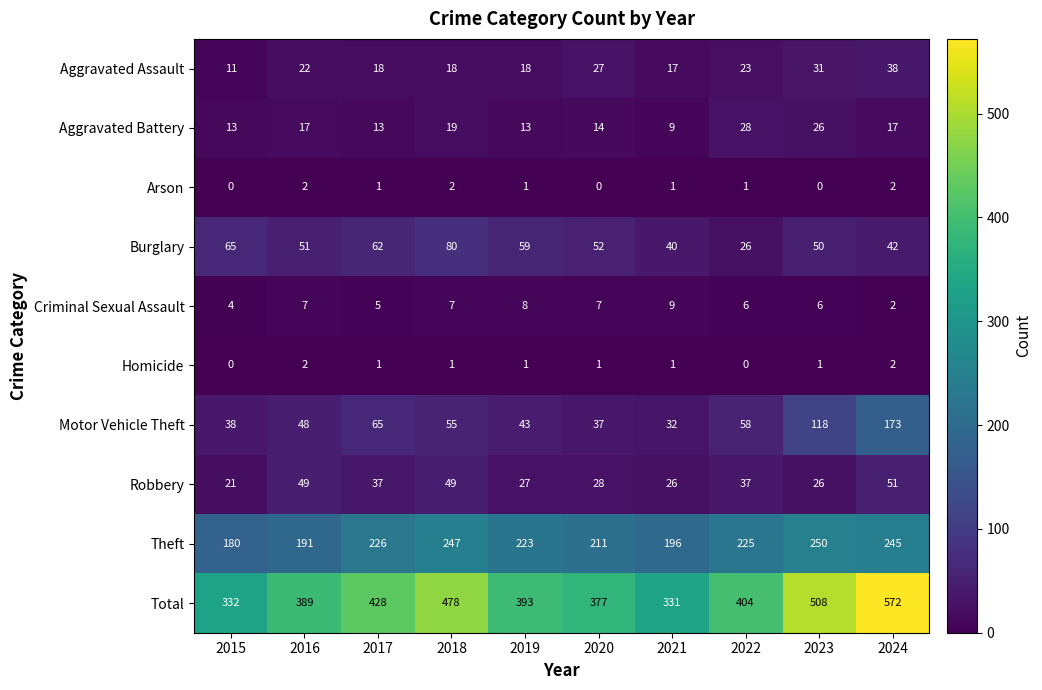

At which label does Arson first exceed 1?

2016